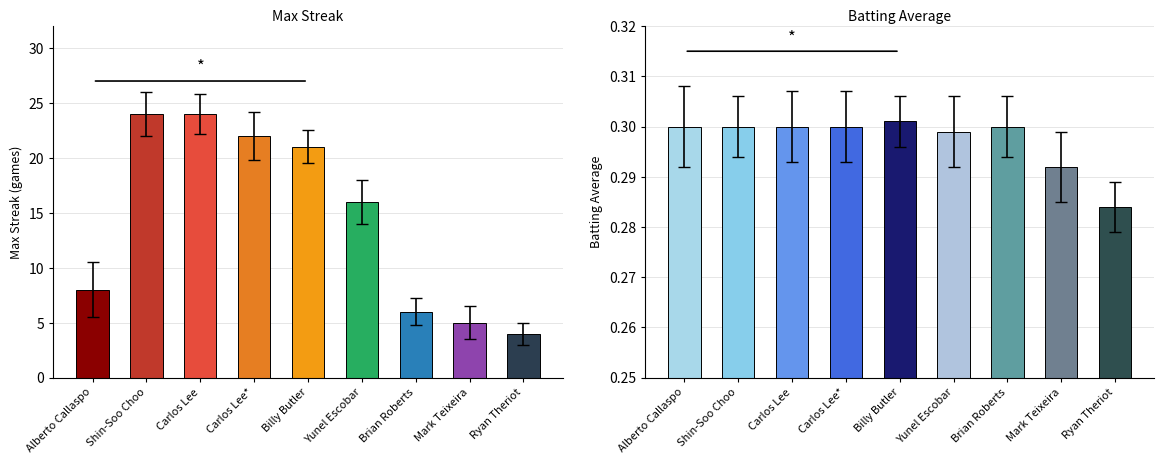

At which label is Max Streak closest to 15?

Yunel Escobar